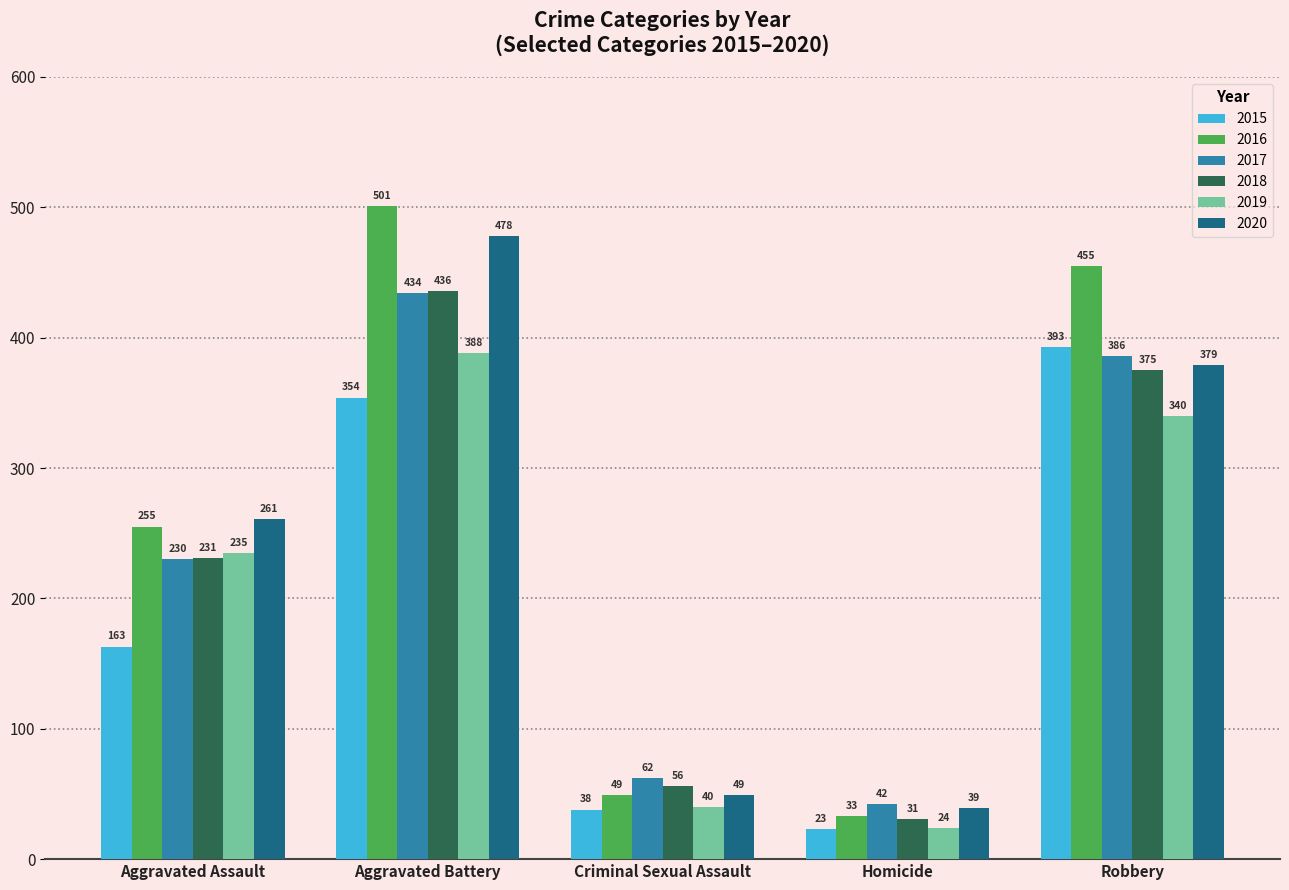

Reading right to left, list all the values displayed in this chart.

2015: Robbery=393	Homicide=23	Criminal Sexual Assault=38	Aggravated Battery=354	Aggravated Assault=163
2016: Robbery=455	Homicide=33	Criminal Sexual Assault=49	Aggravated Battery=501	Aggravated Assault=255
2017: Robbery=386	Homicide=42	Criminal Sexual Assault=62	Aggravated Battery=434	Aggravated Assault=230
2018: Robbery=375	Homicide=31	Criminal Sexual Assault=56	Aggravated Battery=436	Aggravated Assault=231
2019: Robbery=340	Homicide=24	Criminal Sexual Assault=40	Aggravated Battery=388	Aggravated Assault=235
2020: Robbery=379	Homicide=39	Criminal Sexual Assault=49	Aggravated Battery=478	Aggravated Assault=261